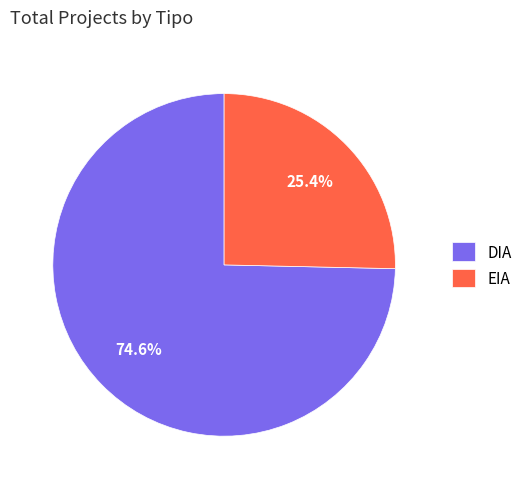

Count the number of slices in the pie.

2